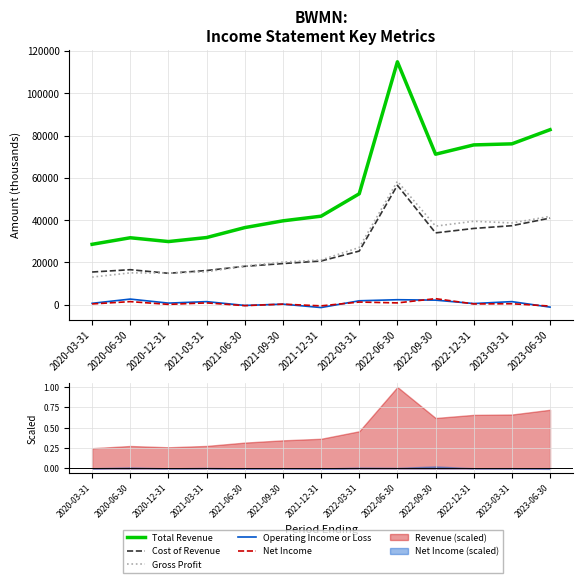

What is the highest value of the Operating Income or Loss series?

2700